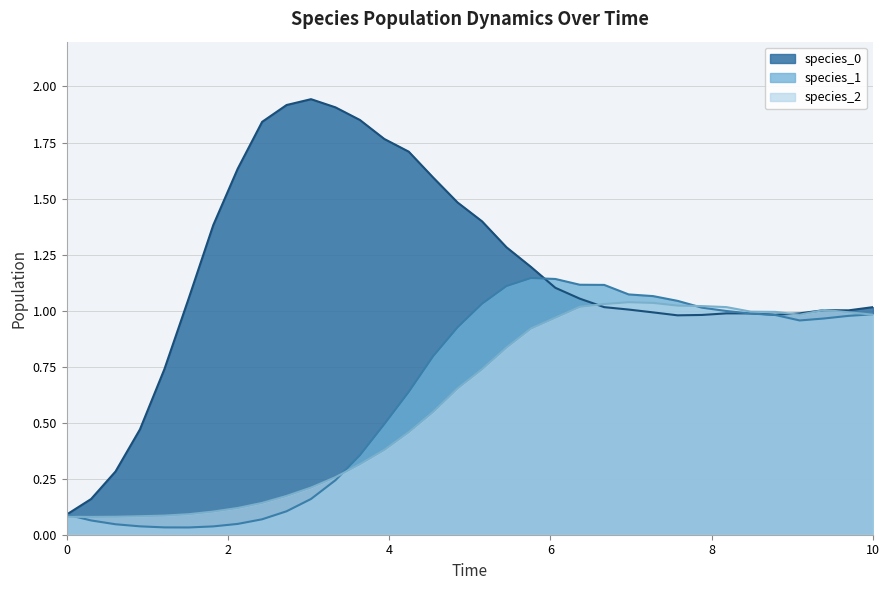

True or false: species_0 and species_1 cross at least once.

True